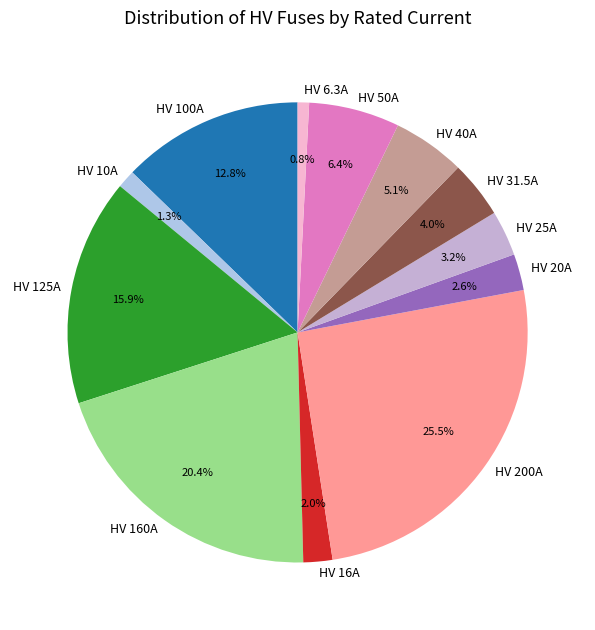

Is there any slice that represents more than half of the pie?

No